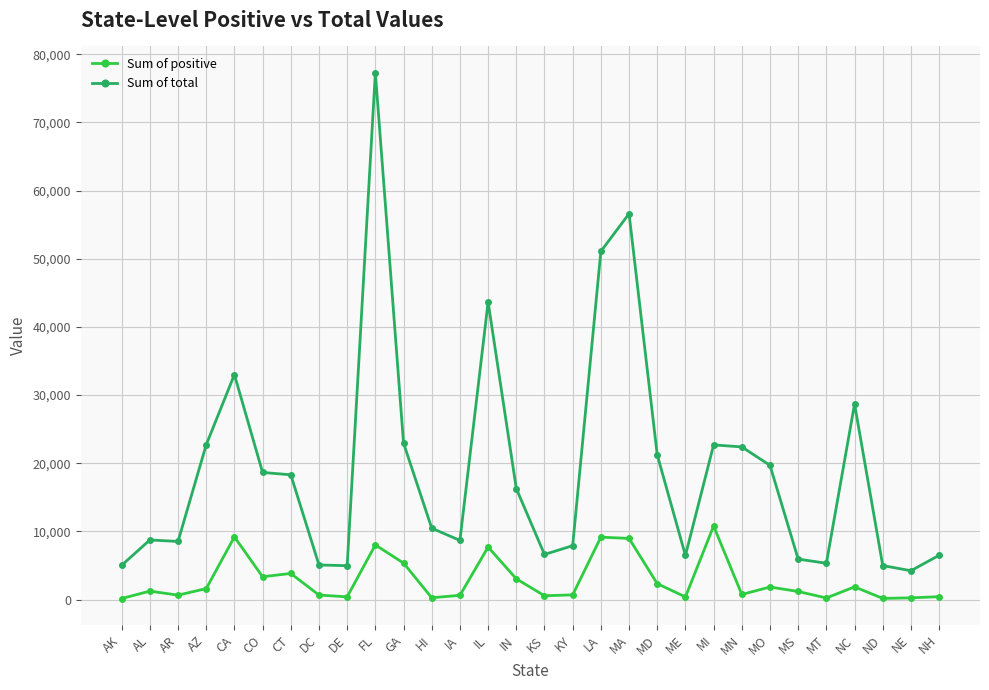

True or false: Sum of total has more than 1 interior local peaks.

True